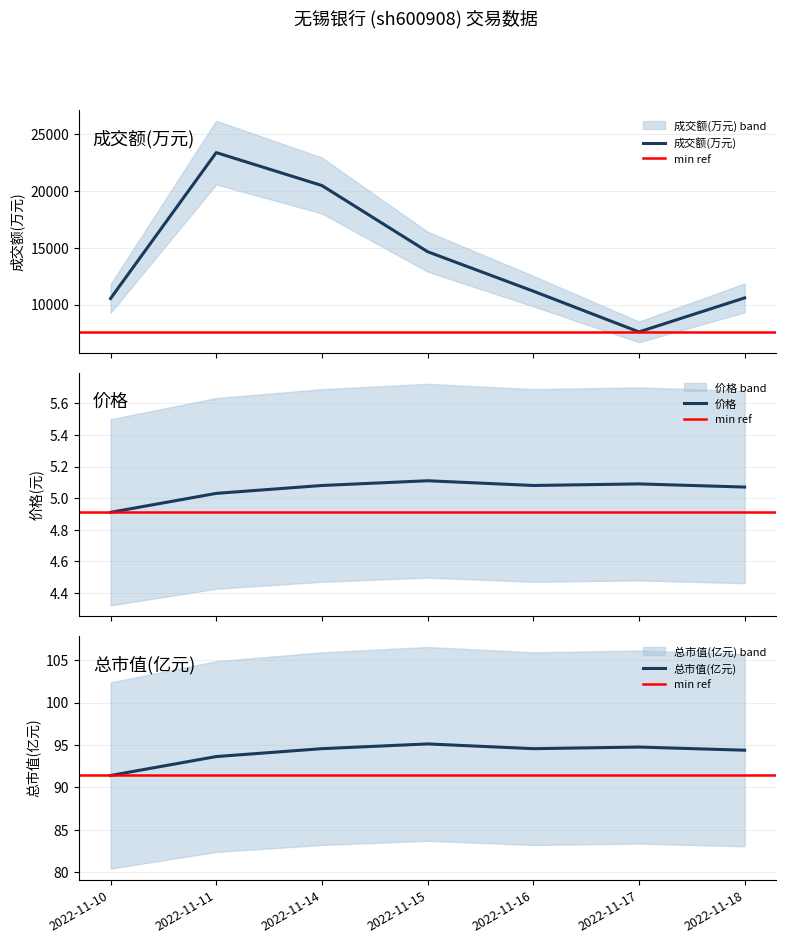

What is the maximum value for 总市值(亿元)?

95.1